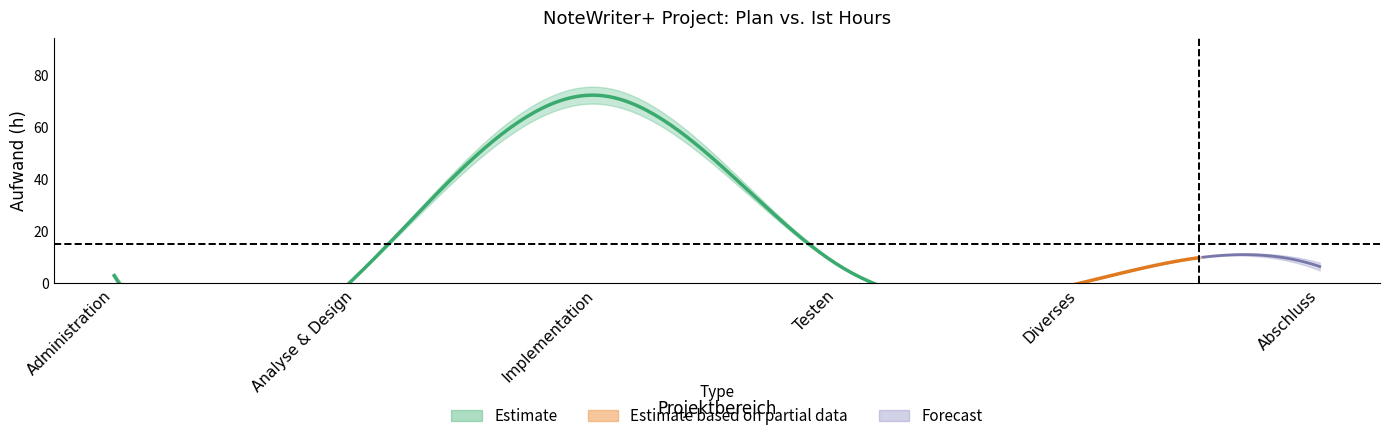

Is it true that Plan (h) equals 69.0 at Implementation?

True